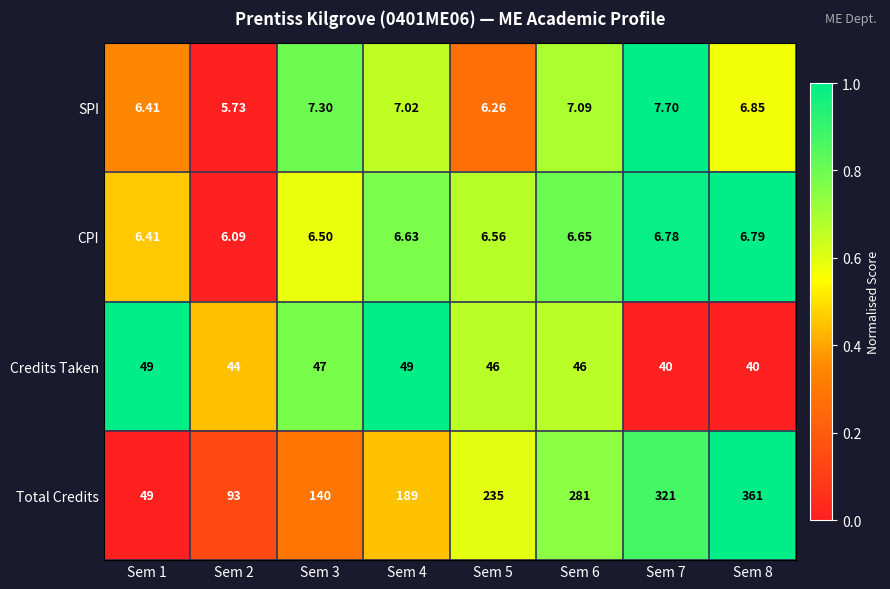

Rank the series by their maximum value, from lowest to highest.

CPI, SPI, Credits Taken, Total Credits